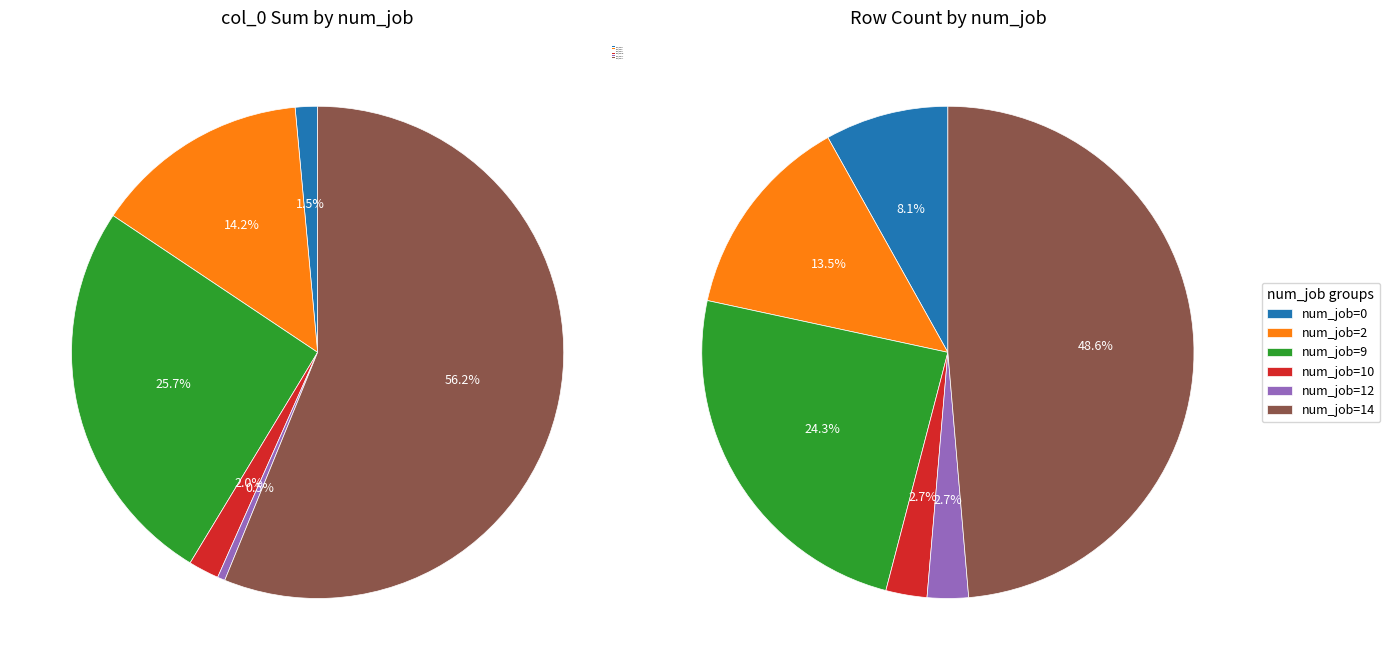

Between 14 and 2, which is larger?

14